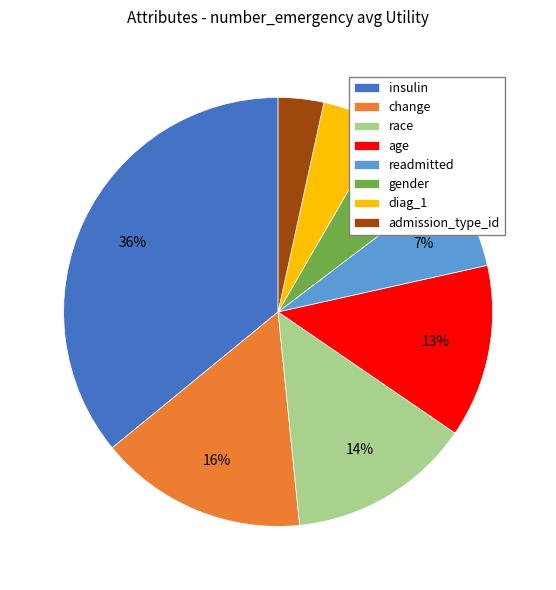

How many slices are in this pie chart?

8